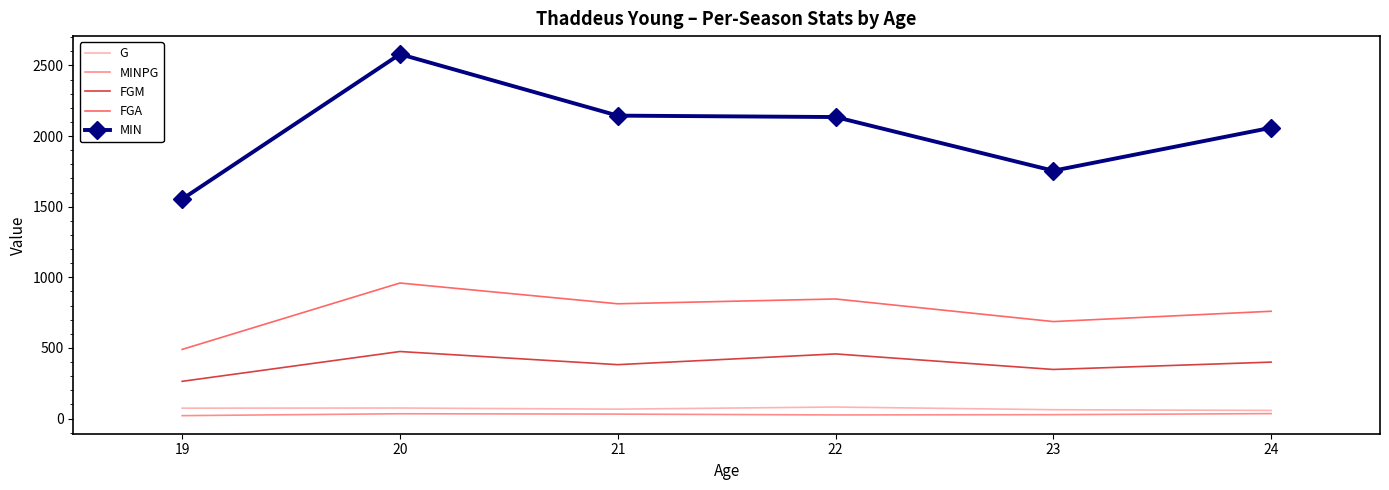

True or false: FGM and G cross at least once.

False